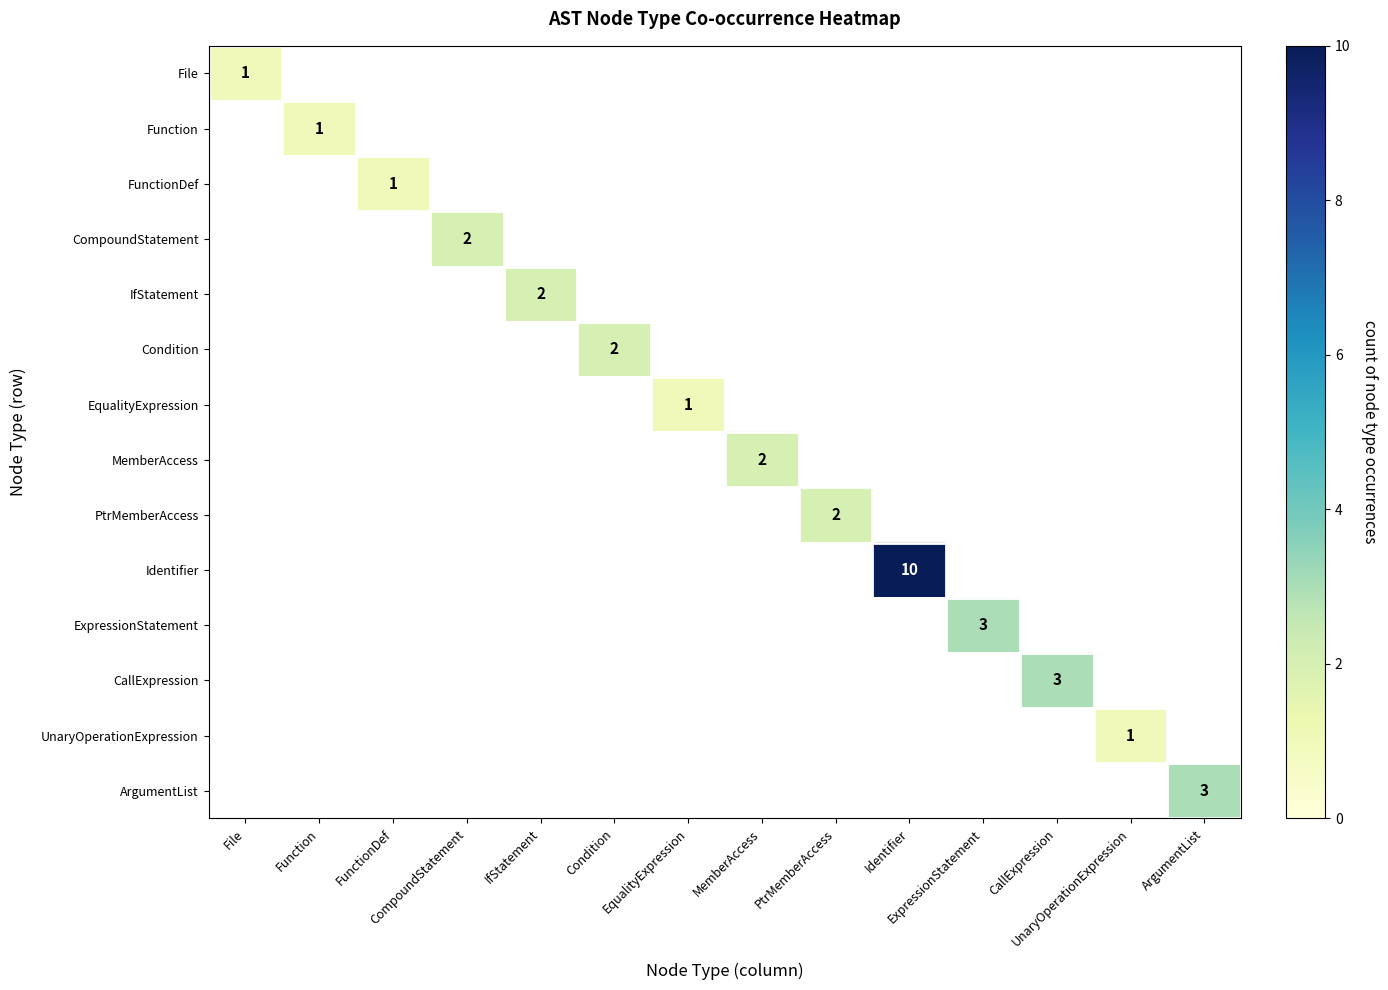

How many data points does each series have?

14